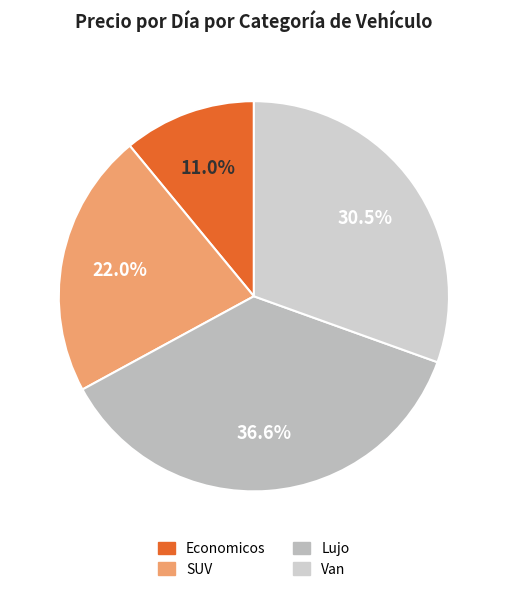

Count the number of slices in the pie.

4